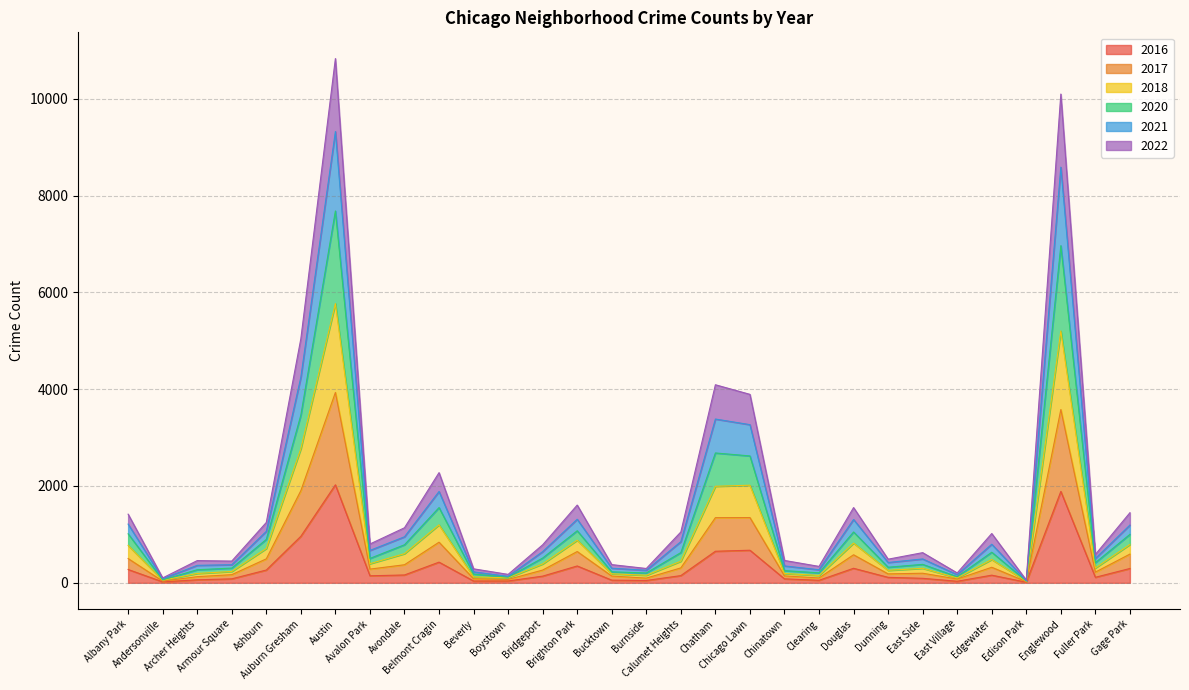

How many lines are shown in the chart?

6